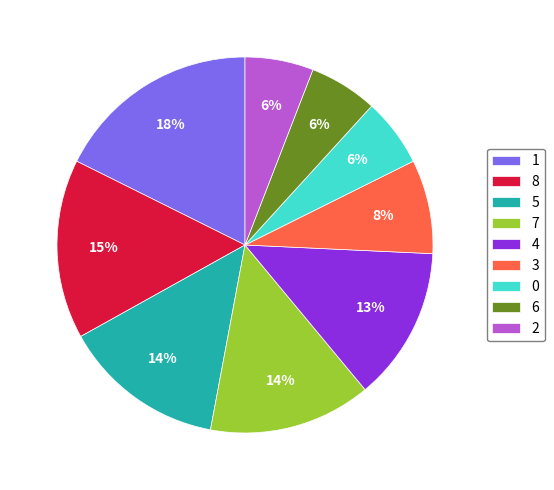

True or false: 7 accounts for 22% of the total.

False